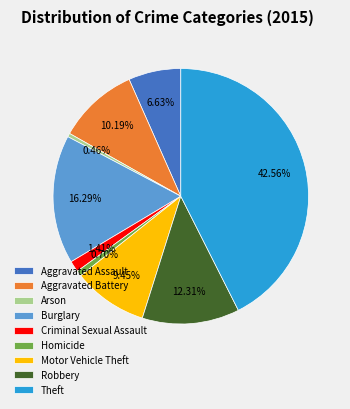

Approximately how many times larger is the value at Criminal Sexual Assault compared to Aggravated Battery?

0.1